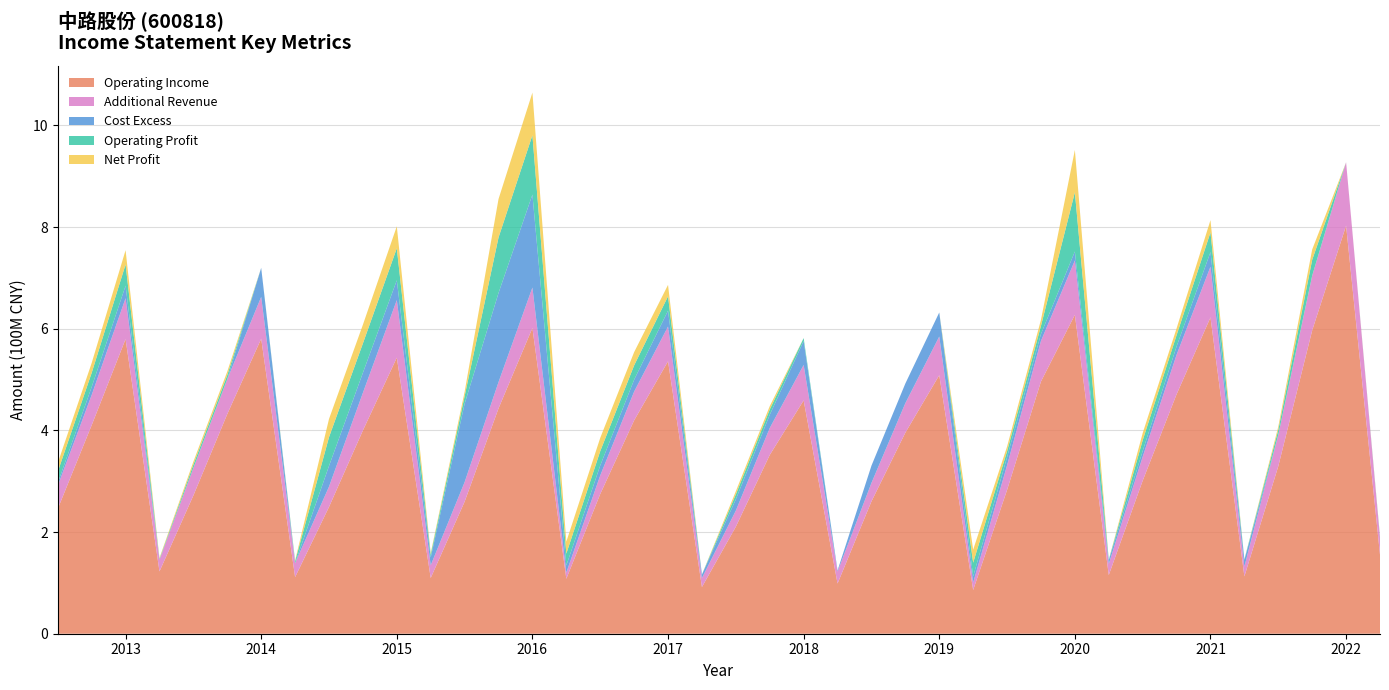

Reading right to left, list all the values displayed in this chart.

TOTAL_OPERATE_INCOME: 2023-03-31=188745030.8	2022-12-31=927486208.4	2022-09-30=704537405.9	2022-06-30=391140134.9	2022-03-31=132085351.2	2021-12-31=722118127.1	2021-09-30=548793574.8	2021-06-30=348242672.3	2021-03-31=137406559.6	2020-12-31=734397436.2	2020-09-30=576062297.3	2020-06-30=331165400.5	2020-03-31=100750402.7	2019-12-31=584723847.7	2019-09-30=453590141.7	2019-06-30=296621912.8	2019-03-31=122320453.0	2018-12-31=528797169.5	2018-09-30=404647303.0	2018-06-30=242166407.8	2018-03-31=109526015.7	2017-12-31=604442010.1	2017-09-30=476355397.8	2017-06-30=311311081.0	2017-03-31=120272875.7	2016-12-31=681114358.1	2016-09-30=495054459.6	2016-06-30=298225200.2	2016-03-31=134636989.9	2015-12-31=656366249.1	2015-09-30=474025354.5	2015-06-30=289369093.3	2015-03-31=138853536.3	2014-12-31=662712151.6	2014-09-30=500749640.3	2014-06-30=326112978.2	2014-03-31=145600520.6	2013-12-31=660151463.8	2013-09-30=469747880.4	2013-06-30=291045654.3
OPERATE_INCOME: 2023-03-31=155446384.9	2022-12-31=802894568.3	2022-09-30=596848928.0	2022-06-30=329566792.0	2022-03-31=112772289.7	2021-12-31=622320882.1	2021-09-30=471022273.5	2021-06-30=301054760.7	2021-03-31=115441732.3	2020-12-31=627308507.0	2020-09-30=496229324.8	2020-06-30=282877918.3	2020-03-31=86006094.8	2019-12-31=508629589.4	2019-09-30=395565141.9	2019-06-30=260351378.9	2019-03-31=98779399.1	2018-12-31=459052592.1	2018-09-30=351688106.1	2018-06-30=210557449.9	2018-03-31=91888394.1	2017-12-31=536046523.4	2017-09-30=419737781.0	2017-06-30=274840926.1	2017-03-31=108077683.5	2016-12-31=601602276.6	2016-09-30=443276999.6	2016-06-30=259832642.4	2016-03-31=109704698.3	2015-12-31=543143036.7	2015-09-30=399940652.5	2015-06-30=249419499.4	2015-03-31=111394646.2	2014-12-31=580412043.1	2014-09-30=432259189.8	2014-06-30=272039720.5	2014-03-31=122540653.3	2013-12-31=579714820.4	2013-09-30=410284860.0	2013-06-30=245802401.5
TOTAL_OPERATE_COST: 2023-03-31=186300805.2	2022-12-31=924475138.1	2022-09-30=690183836.9	2022-06-30=386892044.7	2022-03-31=145312118.3	2021-12-31=750972699.8	2021-09-30=565253268.6	2021-06-30=359495260.1	2021-03-31=144540018.3	2020-12-31=751984890.8	2020-09-30=589730873.5	2020-06-30=347356121.3	2020-03-31=112858119.2	2019-12-31=632034551.6	2019-09-30=492284240.0	2019-06-30=330608155.5	2019-03-31=124427149.0	2018-12-31=575840090.7	2018-09-30=430741694.1	2018-06-30=264456363.7	2018-03-31=116497018.7	2017-12-31=635619987.6	2017-09-30=499713685.1	2017-06-30=331039183.4	2017-03-31=134253940.9	2016-12-31=864093550.7	2016-09-30=670367563.3	2016-06-30=452405809.8	2016-03-31=150144019.7	2015-12-31=695341895.1	2015-09-30=513427039.9	2015-06-30=330139506.3	2015-03-31=132545915.7	2014-12-31=719820076.9	2014-09-30=500929485.7	2014-06-30=319425109.3	2014-03-31=144460826.3	2013-12-31=684688922.0	2013-09-30=485461107.5	2013-06-30=296570896.6
NETPROFIT: 2023-03-31=1065413.4	2022-12-31=-86840502.3	2022-09-30=20345285.1	2022-06-30=6363265.2	2022-03-31=-2641732.1	2021-12-31=24084014.2	2021-09-30=13395827.1	2021-06-30=14170042.5	2021-03-31=-2641732.1	2020-12-31=83390897.0	2020-09-30=11960261.0	2020-06-30=9209426.3	2020-03-31=25625354.5	2019-12-31=-75772820.4	2019-09-30=-32631701.5	2019-06-30=-34926144.6	2019-03-31=-1199803.7	2018-12-31=-4576278.3	2018-09-30=6706646.2	2018-06-30=6251295.0	2018-03-31=-383280.8	2017-12-31=22427435.7	2017-09-30=26044697.5	2017-06-30=26051234.8	2017-03-31=23519377.9	2016-12-31=83886139.8	2016-09-30=75642765.0	2016-06-30=8552380.1	2016-03-31=2931099.2	2015-12-31=43200743.4	2015-09-30=36726329.2	2015-06-30=35813876.8	2015-03-31=1379380.0	2014-12-31=-9321205.6	2014-09-30=7183725.9	2014-06-30=5965232.2	2014-03-31=1914471.3	2013-12-31=28123593.9	2013-09-30=19453565.1	2013-06-30=16904187.4
OPERATE_PROFIT: 2023-03-31=2358453.7	2022-12-31=-109443017.4	2022-09-30=31120820.2	2022-06-30=9940167.8	2022-03-31=1065703.6	2021-12-31=38648664.4	2021-09-30=22075049.1	2021-06-30=21055213.0	2021-03-31=1065703.6	2020-12-31=116414294.1	2020-09-30=15979459.9	2020-06-30=11579563.8	2020-03-31=26879850.4	2019-12-31=-70355109.0	2019-09-30=-30514433.6	2019-06-30=-33498526.7	2019-03-31=-147208.5	2018-12-31=5797029.5	2018-09-30=10316519.4	2018-06-30=9651010.1	2018-03-31=-430610.1	2017-12-31=28234054.6	2017-09-30=28232120.9	2017-06-30=28135453.1	2017-03-31=23329853.5	2016-12-31=116631369.6	2016-09-30=109206327.0	2016-06-30=14904027.6	2016-03-31=5668584.0	2015-12-31=63002754.6	2015-09-30=57781084.6	2015-06-30=56569860.1	2015-03-31=3796114.3	2014-12-31=-6775528.7	2014-09-30=7942591.6	2014-06-30=6535151.1	2014-03-31=1647472.7	2013-12-31=41752785.7	2013-09-30=27752387.3	2013-06-30=22305686.1